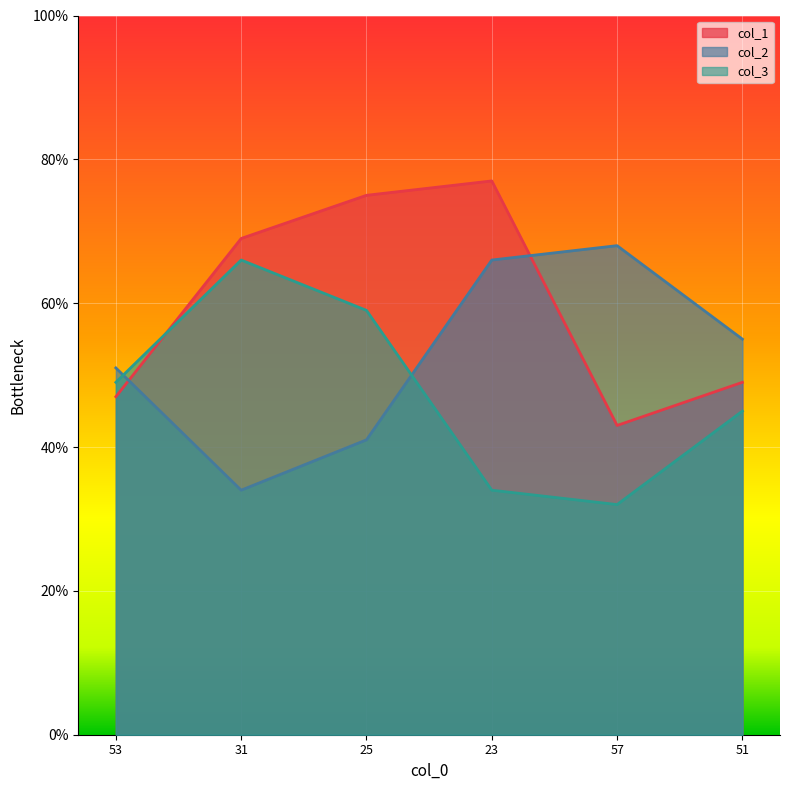

Where is col_1 nearest to the value 60?

31